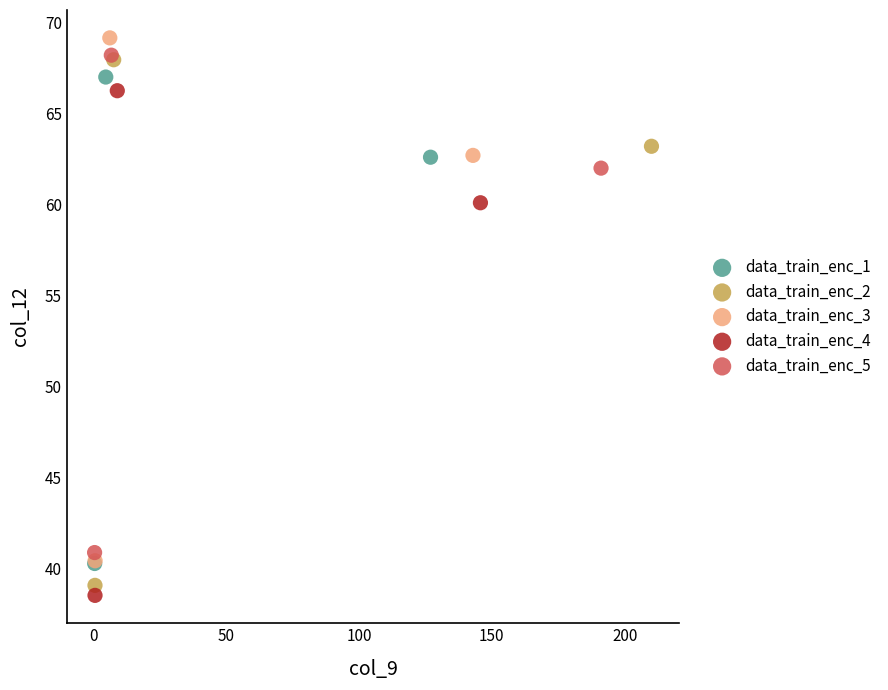

Which series contains the highest Y value?

data_train_enc_3